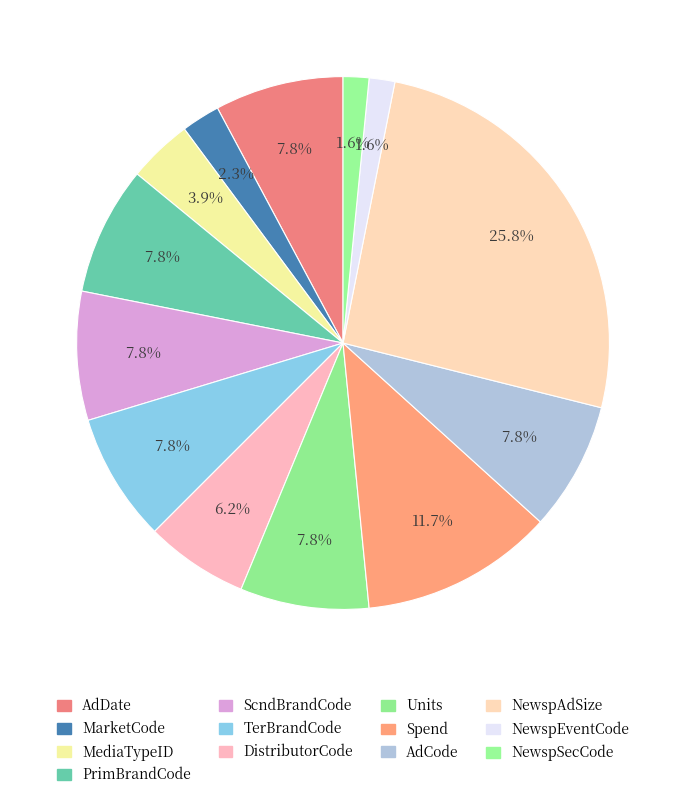

To the nearest percent, what is the difference between the largest and smallest slice percentages?

24%